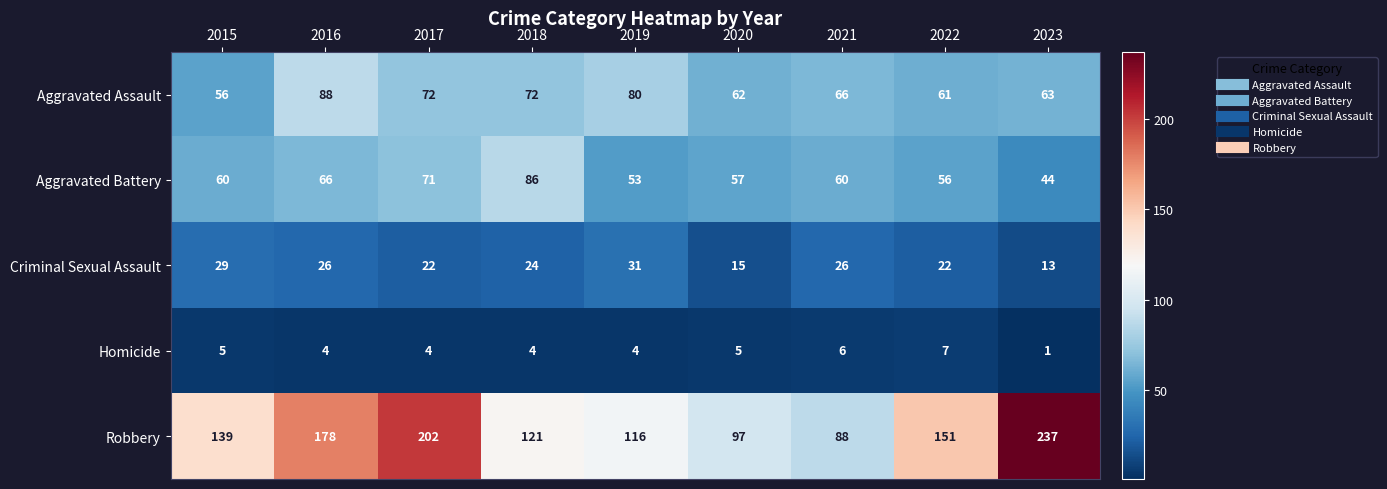

Count the number of data series in this chart.

5